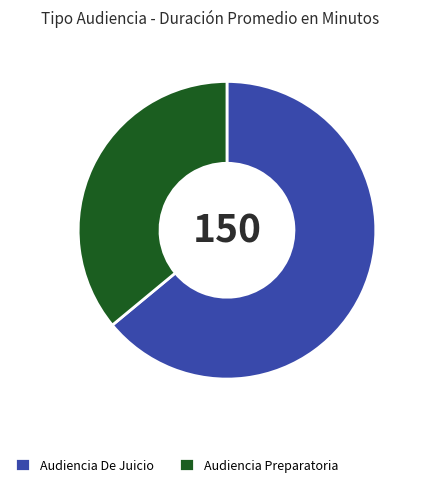

What is the smallest slice in the pie chart?

Audiencia Preparatoria